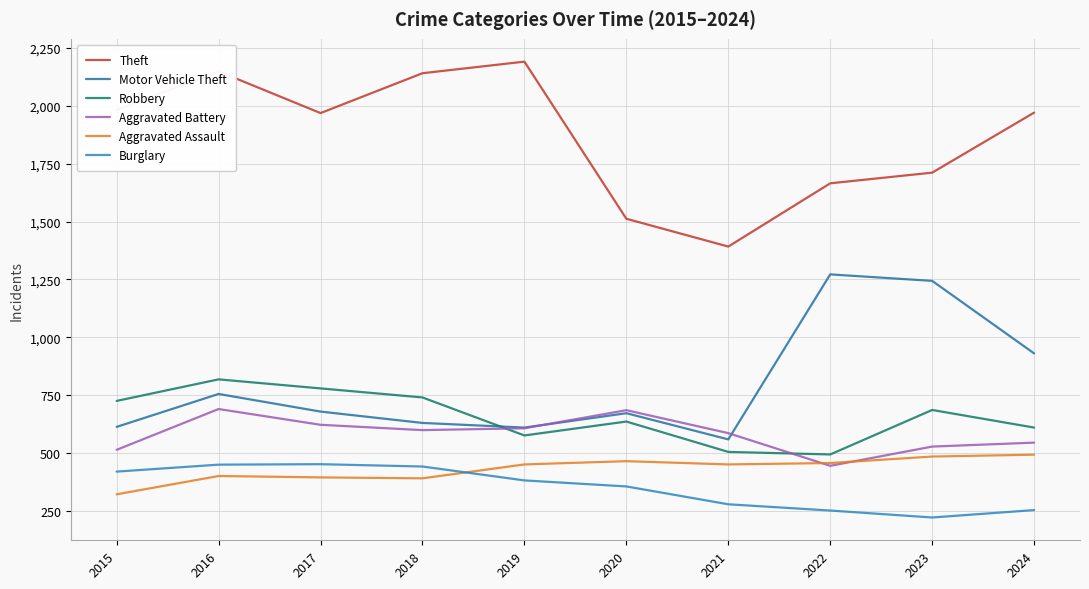

Reading left to right, list all the values displayed in this chart.

Theft: 2015=1981	2016=2148	2017=1968	2018=2140	2019=2190	2020=1512	2021=1392	2022=1665	2023=1711	2024=1970
Motor Vehicle Theft: 2015=614	2016=756	2017=680	2018=631	2019=611	2020=673	2021=560	2022=1272	2023=1244	2024=931
Robbery: 2015=726	2016=819	2017=780	2018=741	2019=577	2020=637	2021=506	2022=495	2023=687	2024=611
Aggravated Battery: 2015=515	2016=691	2017=623	2018=600	2019=608	2020=686	2021=587	2022=446	2023=529	2024=546
Aggravated Assault: 2015=323	2016=402	2017=396	2018=392	2019=452	2020=466	2021=452	2022=458	2023=486	2024=494
Burglary: 2015=421	2016=451	2017=453	2018=443	2019=383	2020=357	2021=280	2022=253	2023=223	2024=255